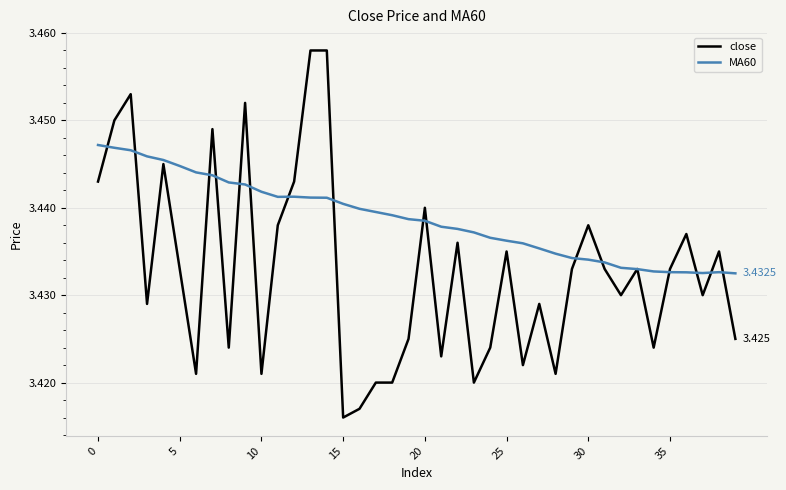

What is the smallest value displayed?

3.4